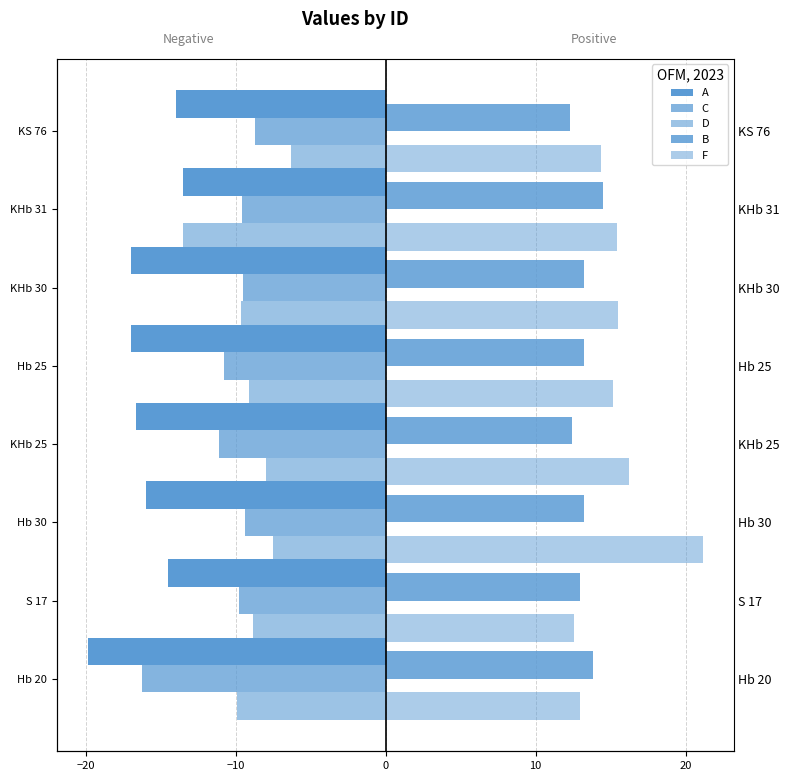

The value of F at Hb 20 is 16.8. True or false?

False